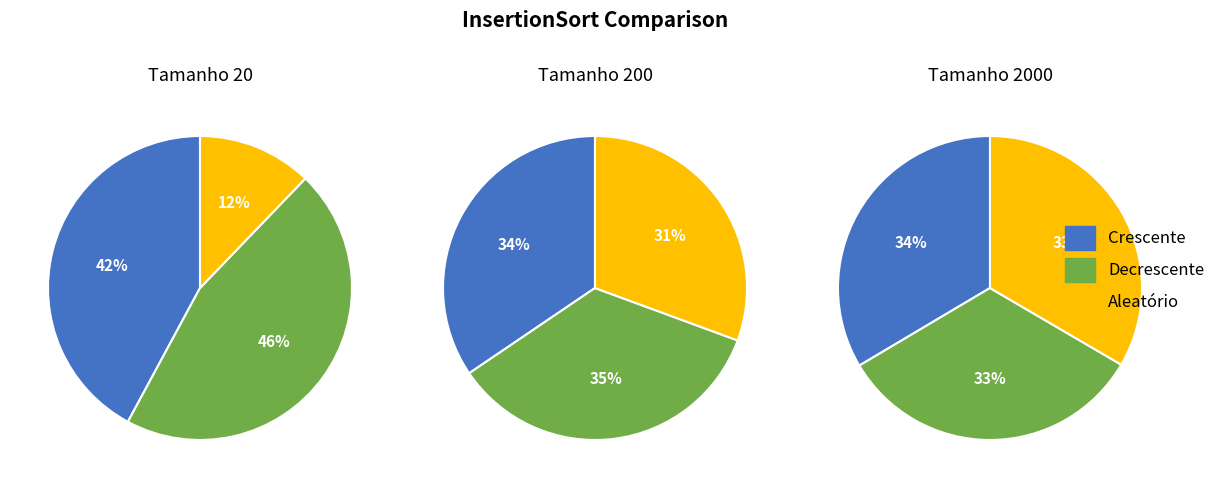

Which category has the smallest portion of the pie?

InsertionSort Aleatório